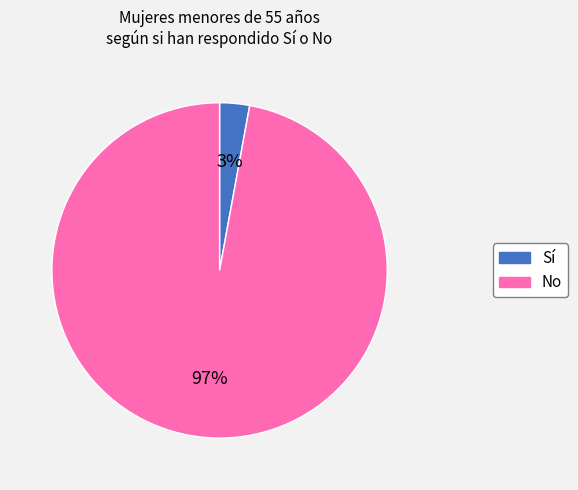

To the nearest percent, what portion does No represent?

97%